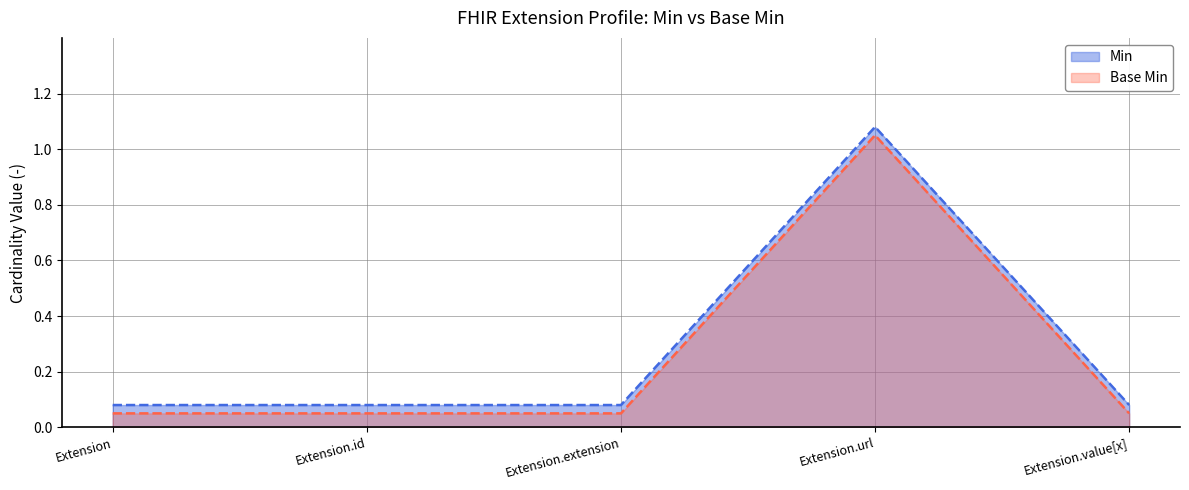

At how many categories does at least one series exceed 1?

1